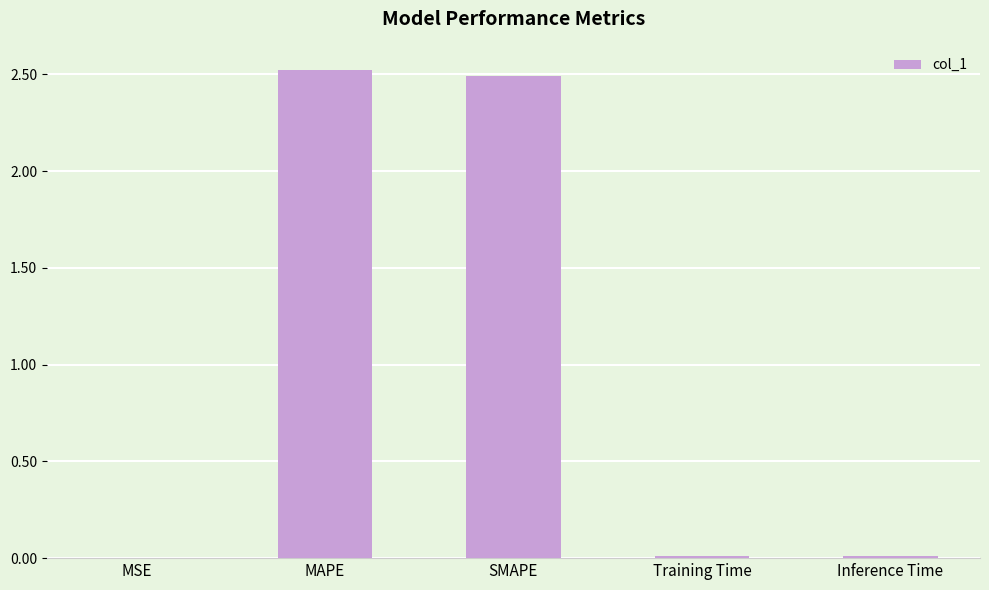

Is it true that the value at SMAPE is 2.5?

True